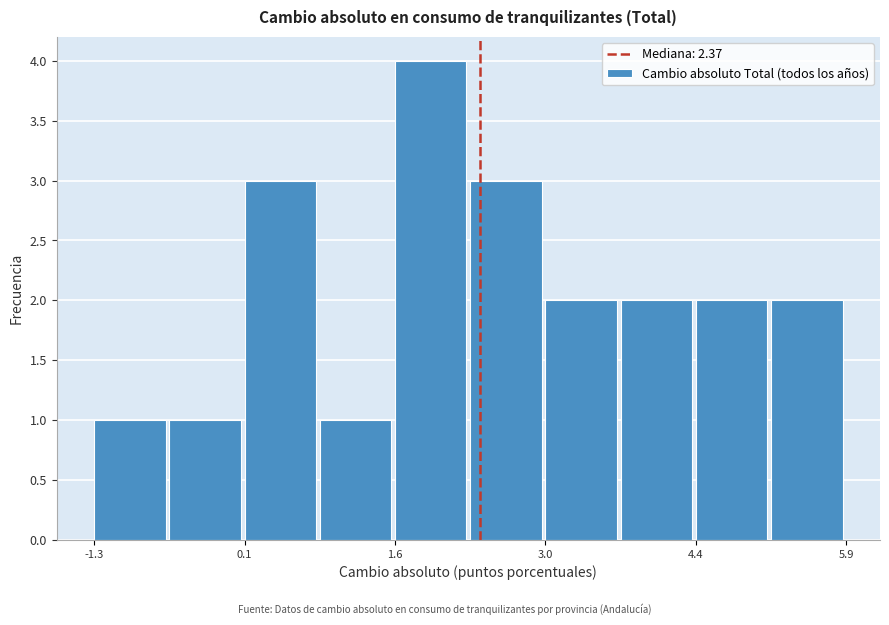

Around what value on the x-axis is the tallest bar? Give the approximate position of its centre, as read against the axis.

1.8